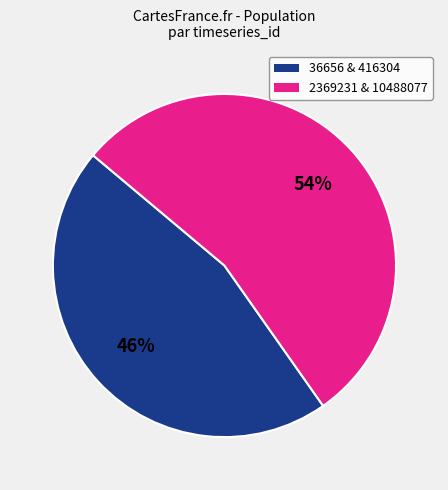

Does any single category account for the majority?

Yes